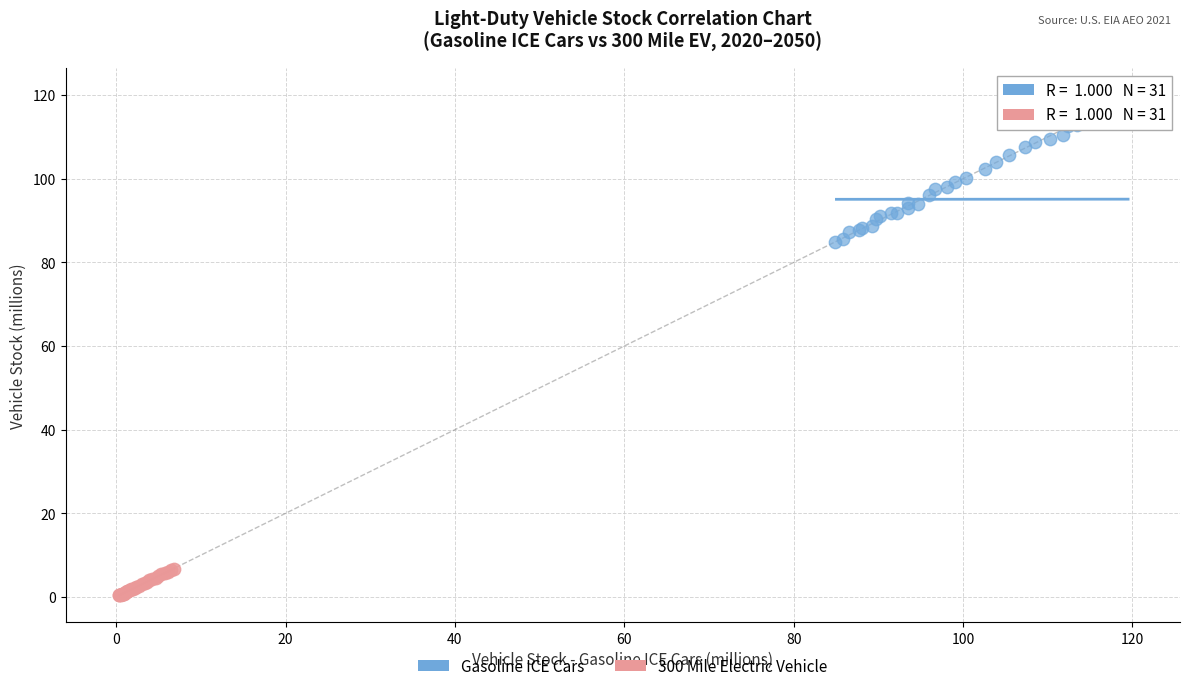

Which series contains the highest Y value?

Gasoline ICE Cars